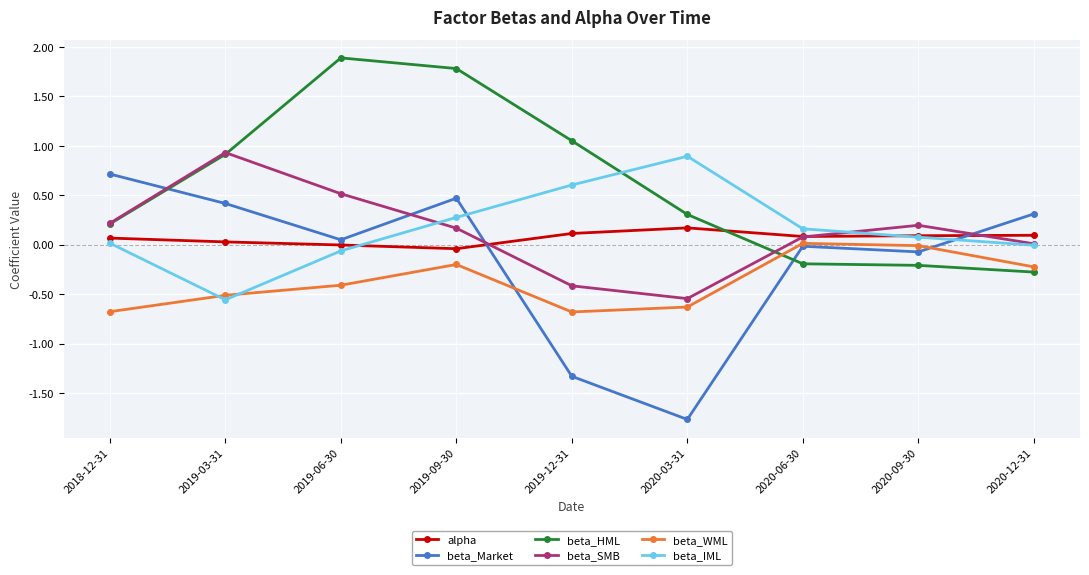

Does the chart have visible grid lines?

Yes